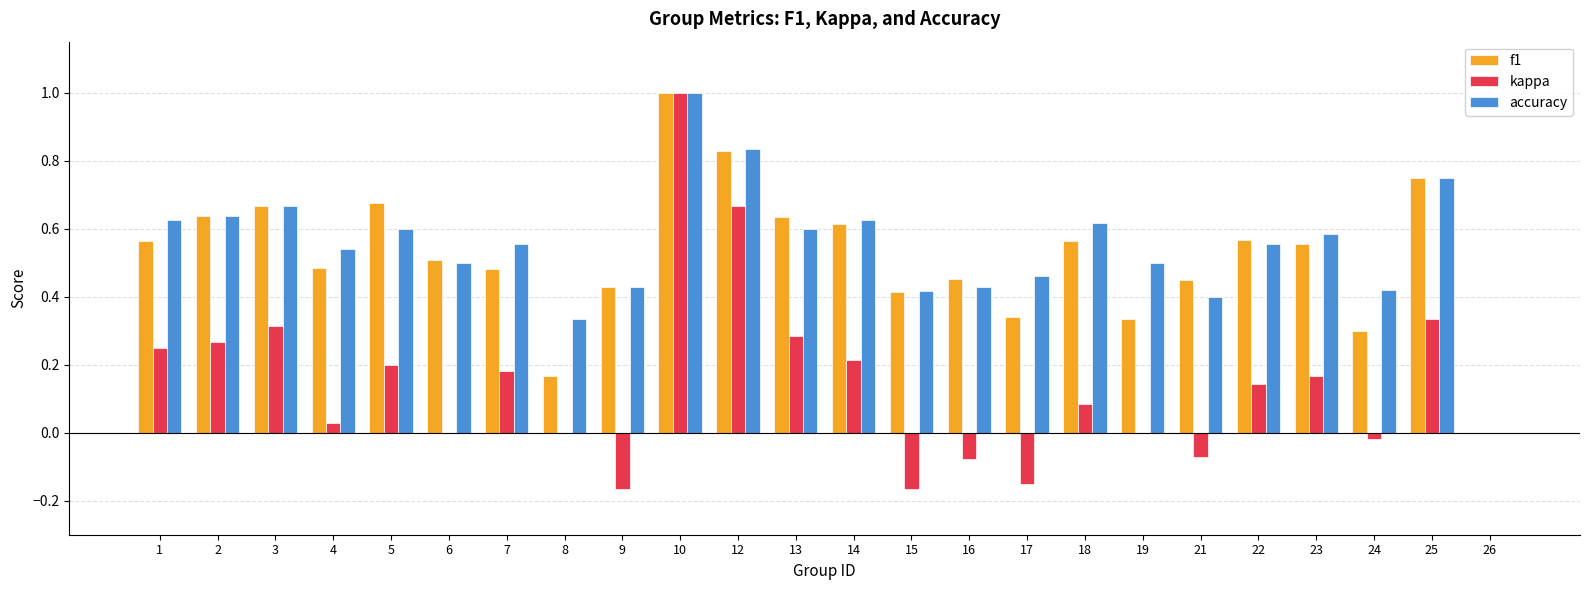

What is the total value across all series at 5?

1.5